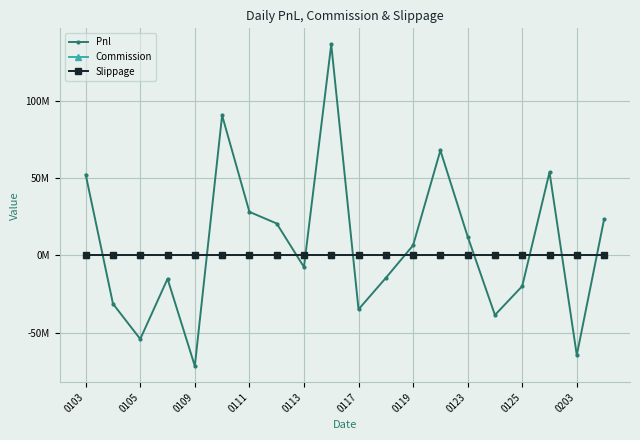

Is this an area chart (filled region under the line)?

No